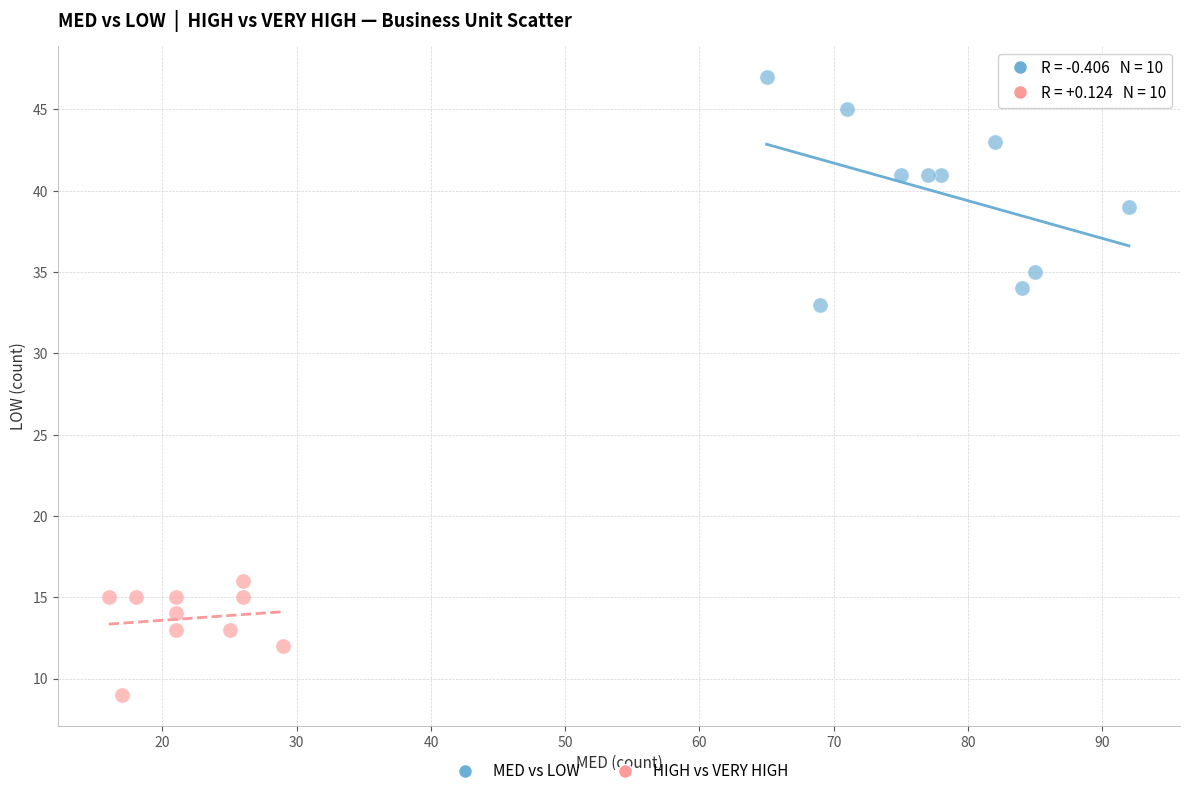

Which series reaches the minimum Y coordinate?

HIGH vs VERY HIGH